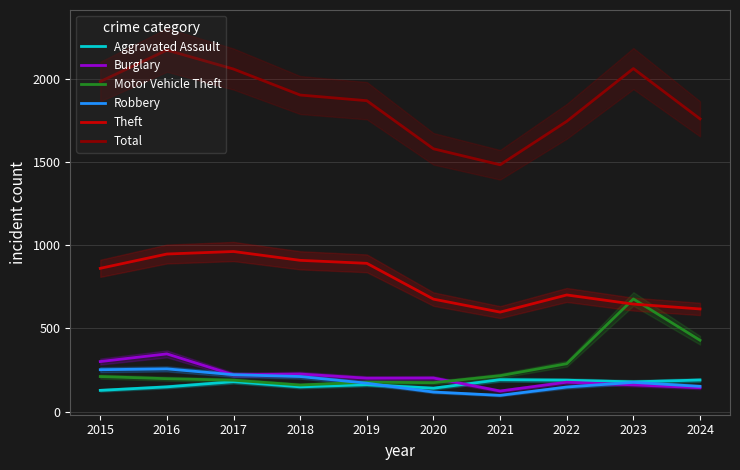

Rank the categories by Theft value from highest to lowest.

2017, 2016, 2018, 2019, 2015, 2022, 2020, 2023, 2024, 2021